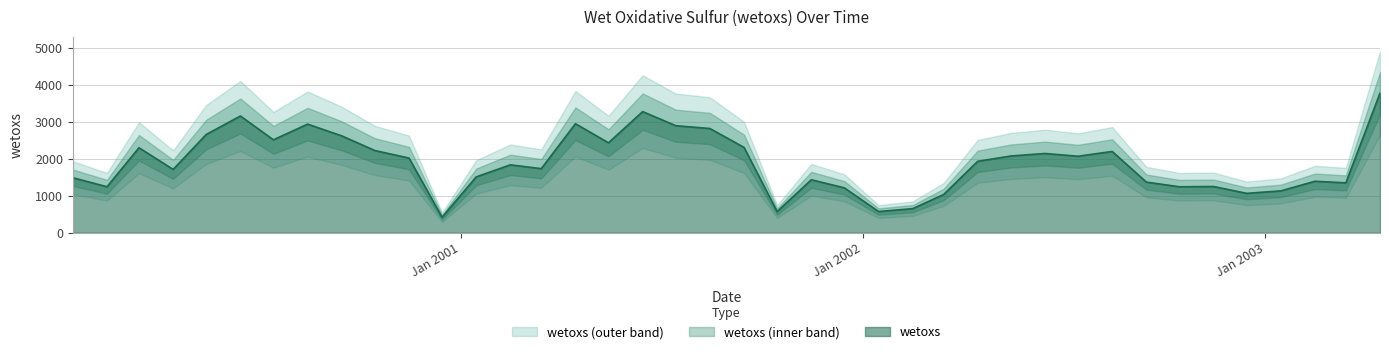

Approximately how many times larger is the value at 2003-04-15 compared to 2001-03-15?

2.2